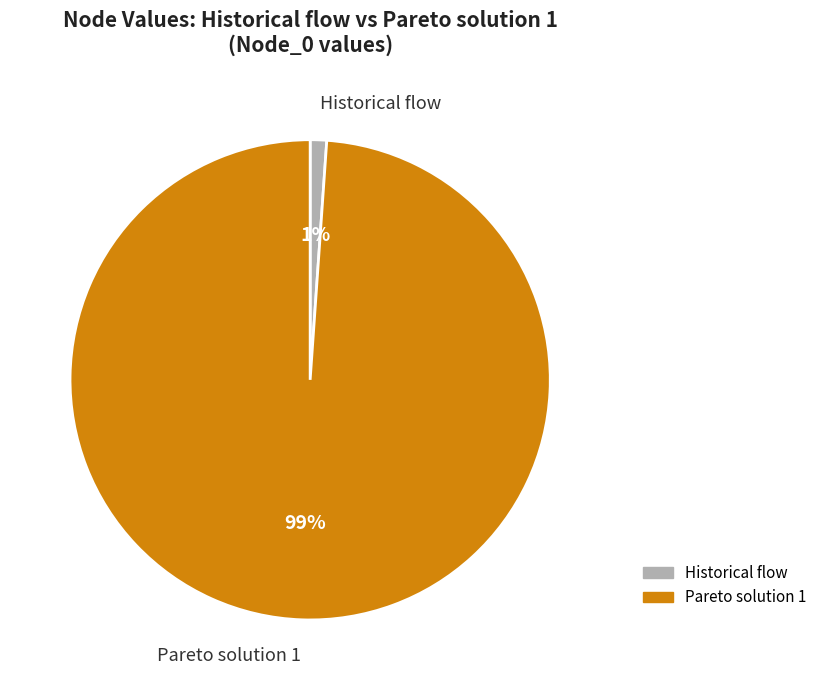

Which slice represents more than half of the pie?

Pareto solution 1